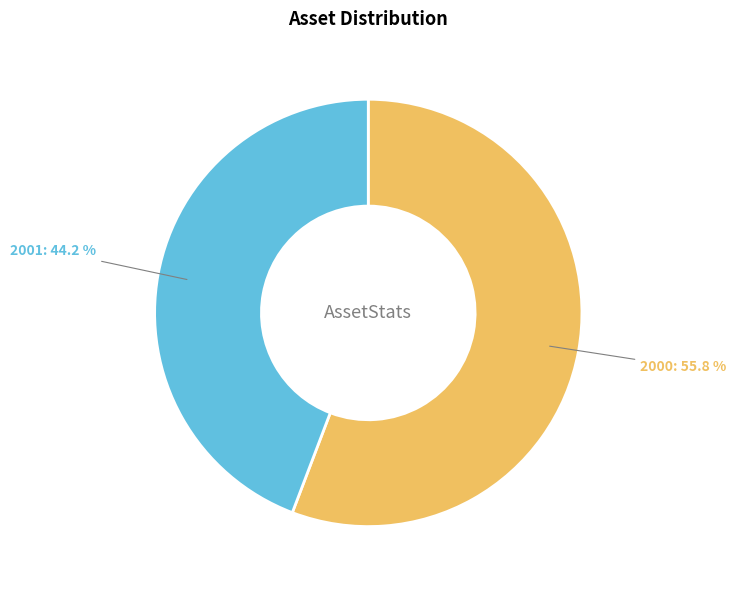

How many slices are in this pie chart?

2